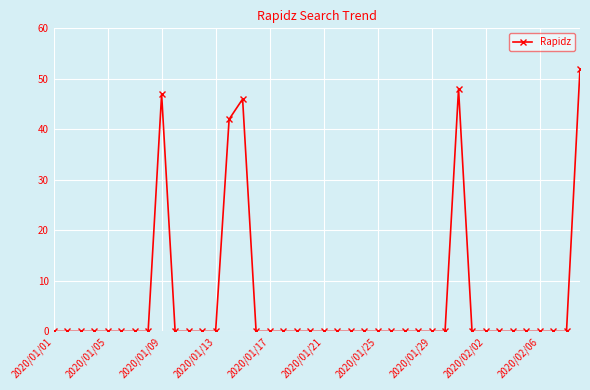

What is the difference between the second highest and minimum values?

48